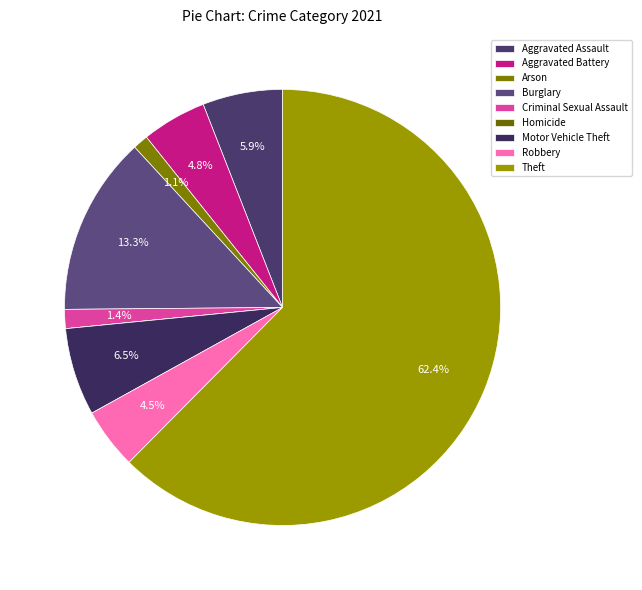

How many segments does this pie chart have?

9